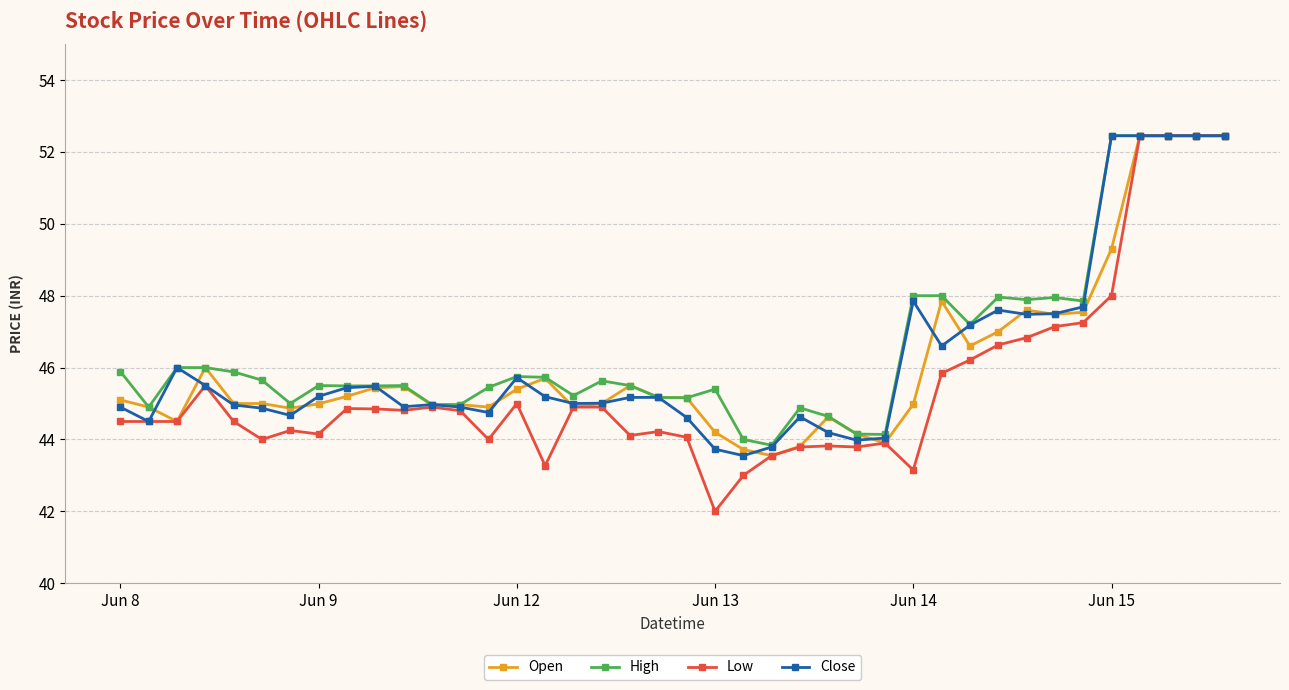

Which series has the widest spread of values?

Low